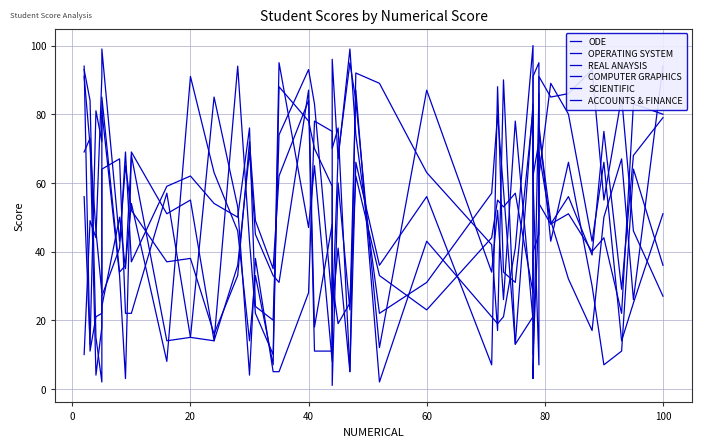

How many lines are shown in the chart?

6